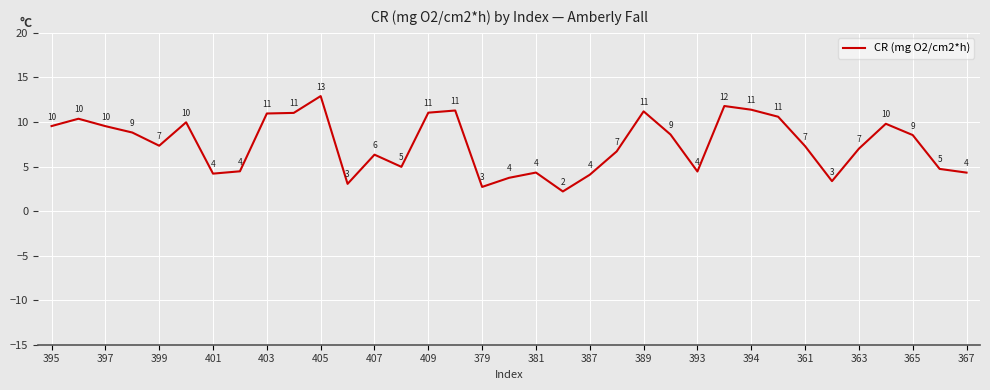

What is the maximum value shown in the chart?

12.9